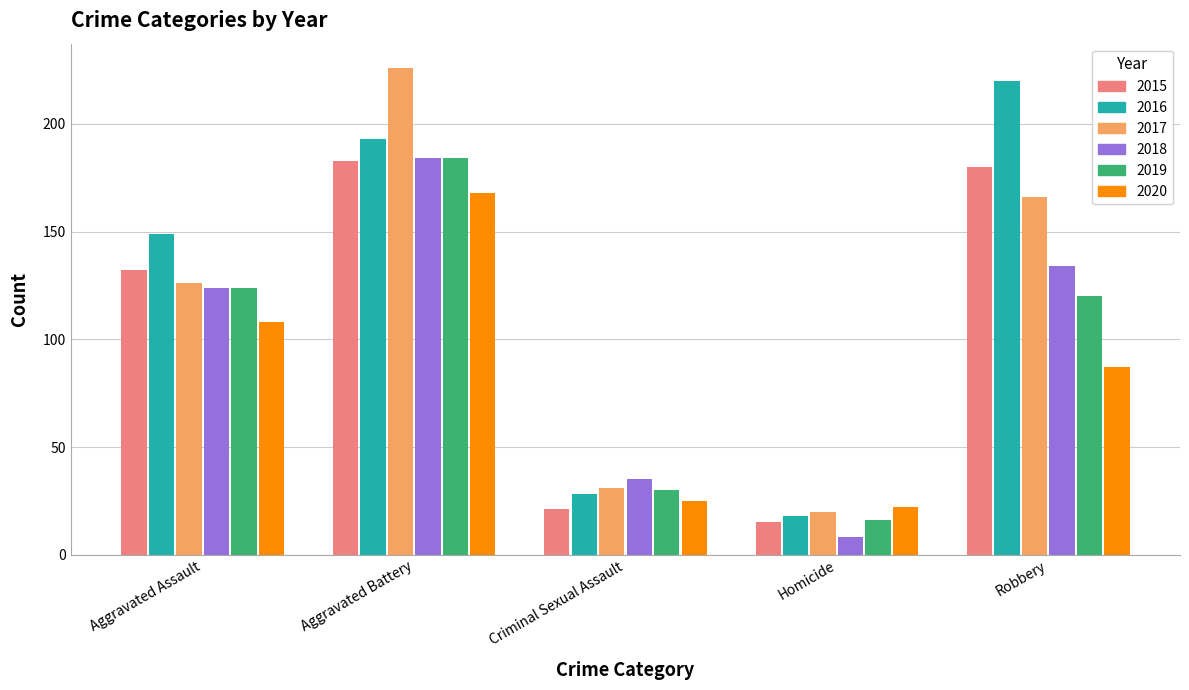

What position from the left is Homicide?

4